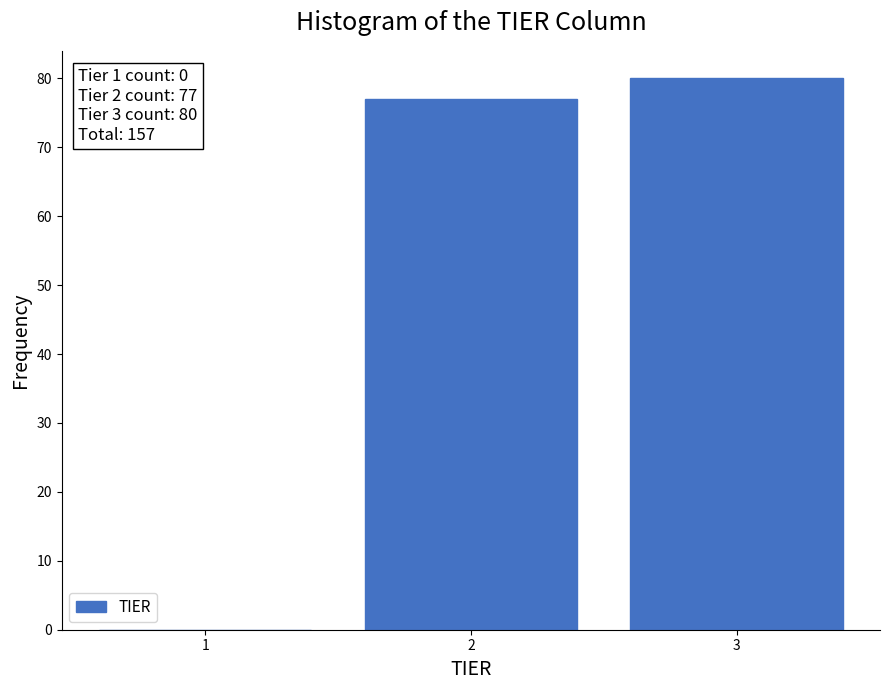

Reading right to left, transcribe all the data shown in this chart.

3=80	2=77	1=0